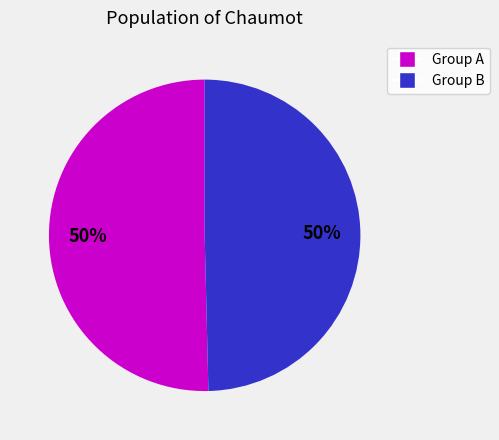

To the nearest percent, what is the average slice percentage?

50%